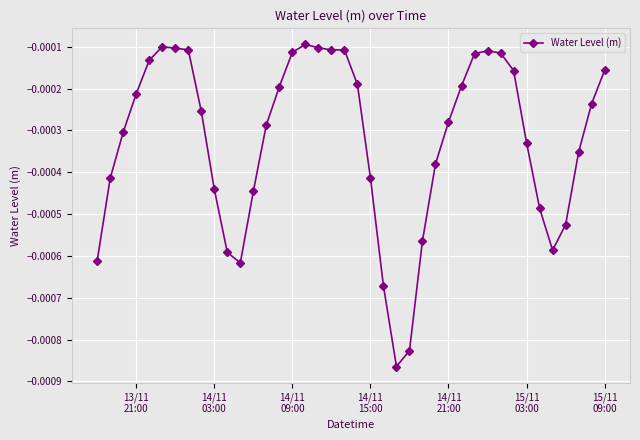

True or false: the data has more than 0 interior local peaks.

True